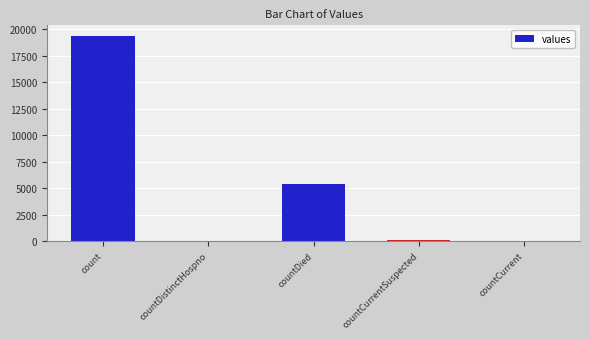

What is the change in value from countDied to countCurrent?

-5357